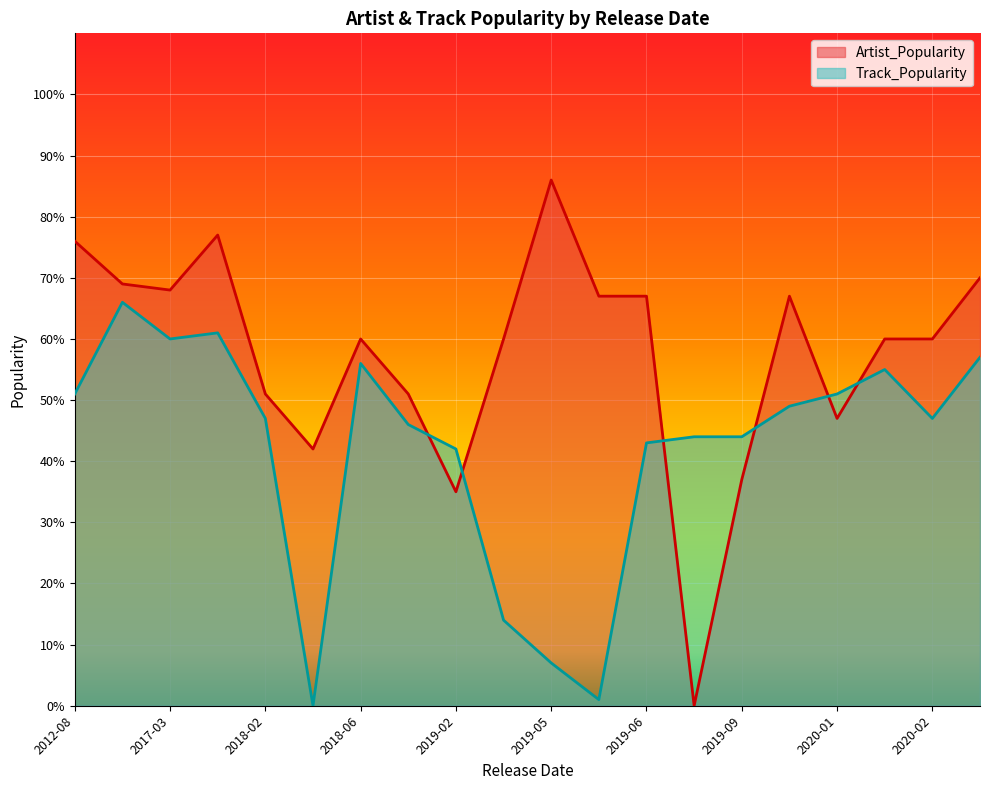

How many data points in Artist_Popularity are above 60?

9